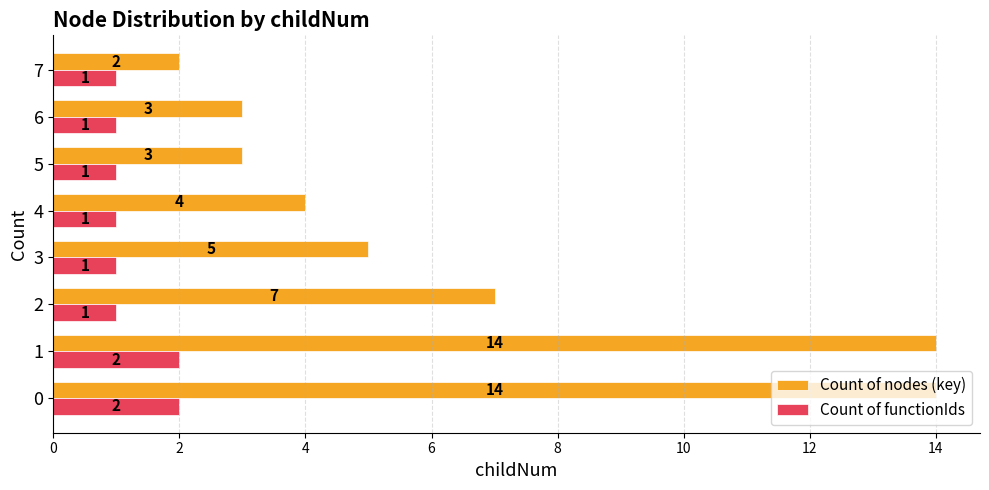

What is the maximum value for Count of functionIds?

2